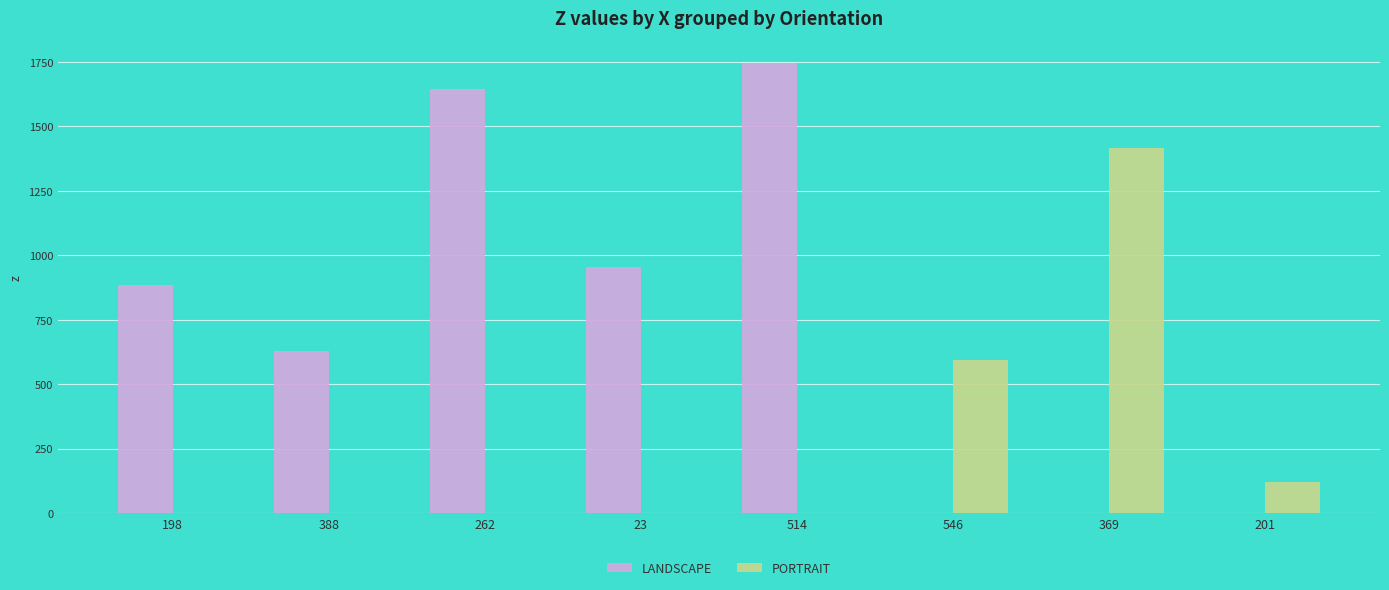

Count the number of data series in this chart.

2